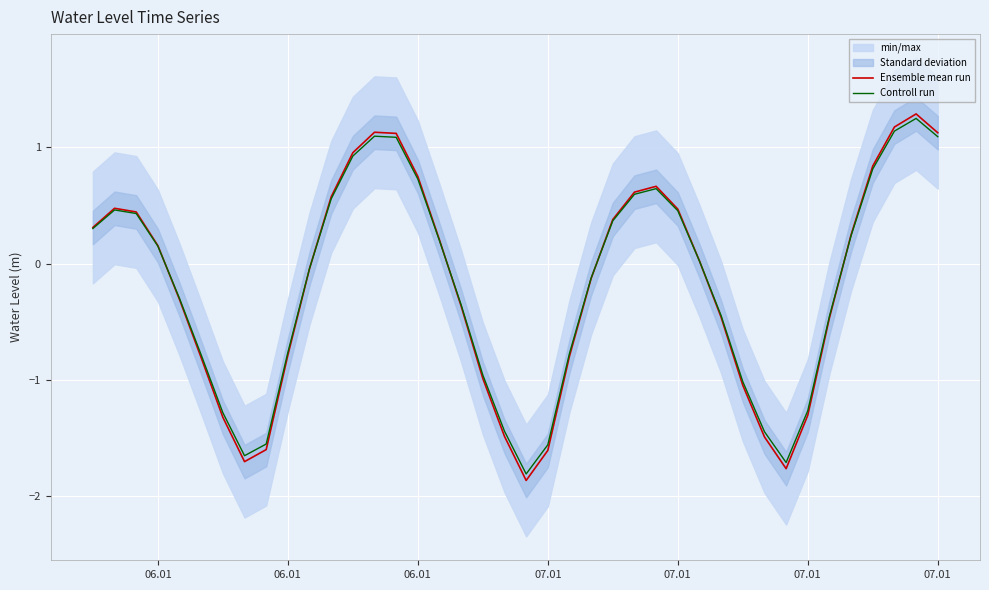

Is the value of Controll run at 28 greater than the value of Ensemble mean run at 36?

No